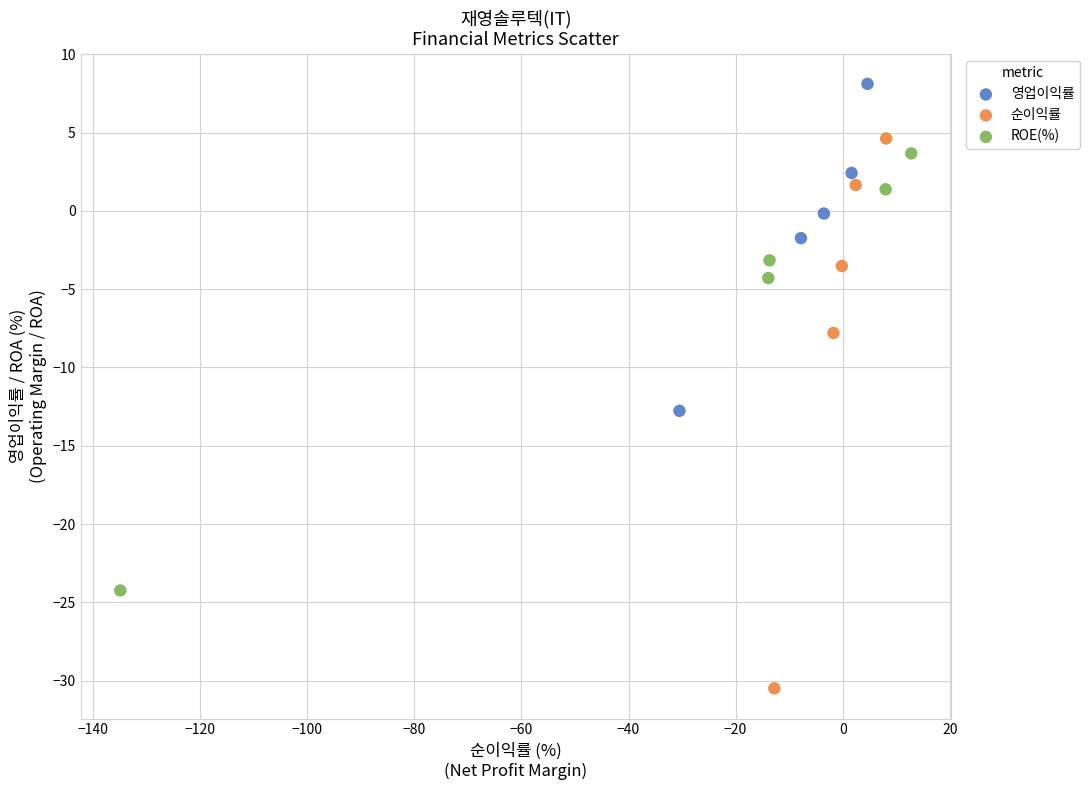

What are all the series names shown in the legend?

영업이익률, 순이익률, ROE(%)